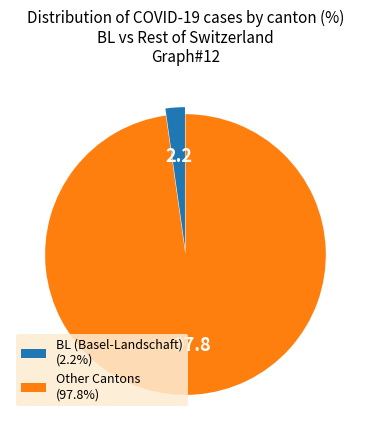

Does any single category account for the majority?

Yes